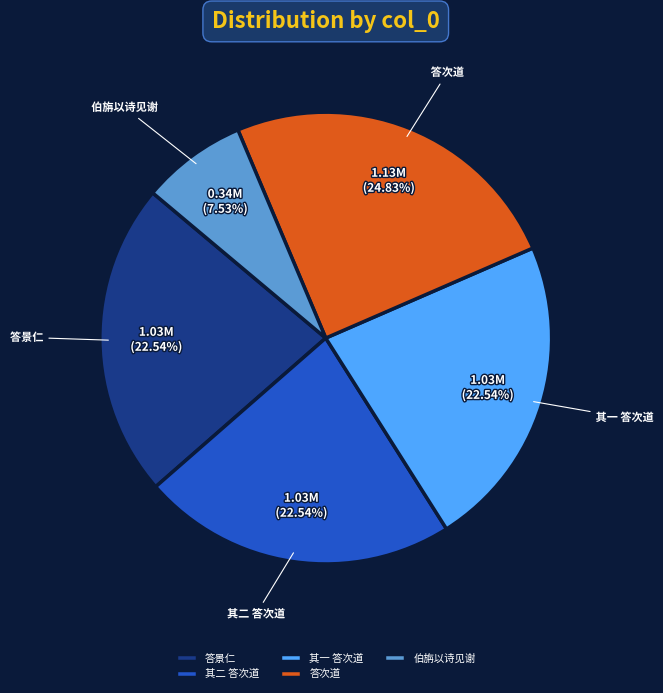

Does any single category account for the majority?

No